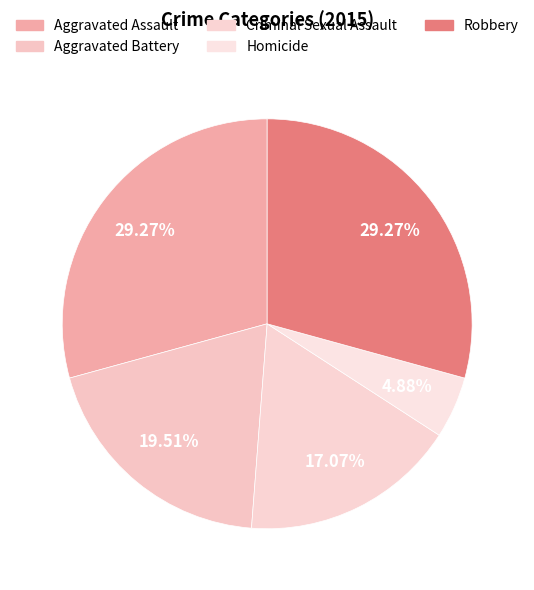

What is the ratio of the value at Robbery to the value at Criminal Sexual Assault?

1.7